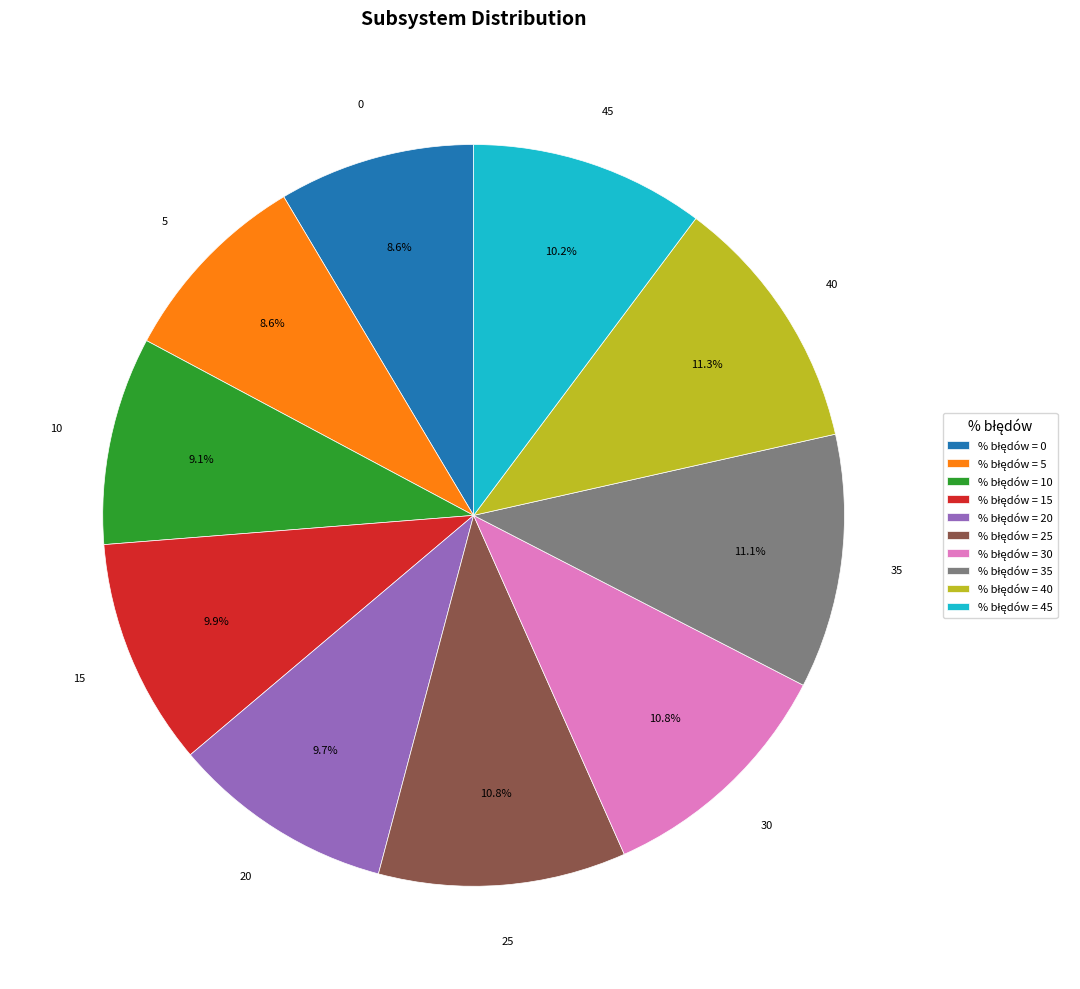

How many slices are in this pie chart?

10